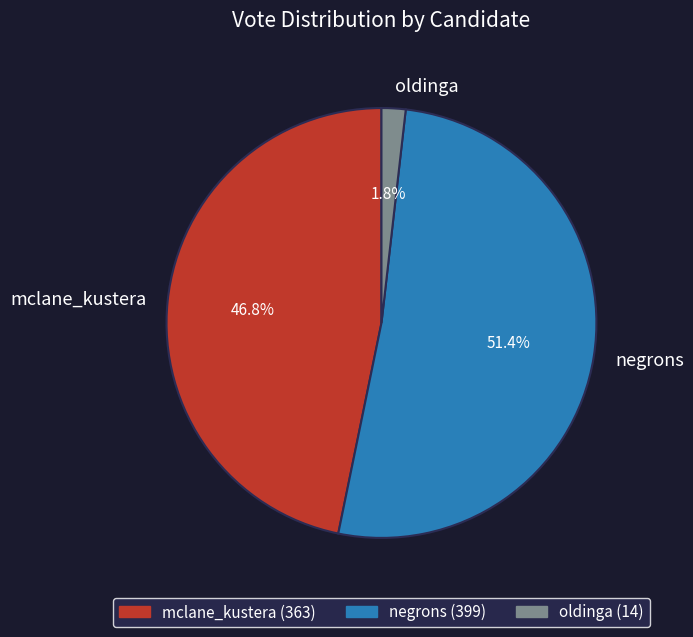

Is it true that negrons is 51% of the pie?

True